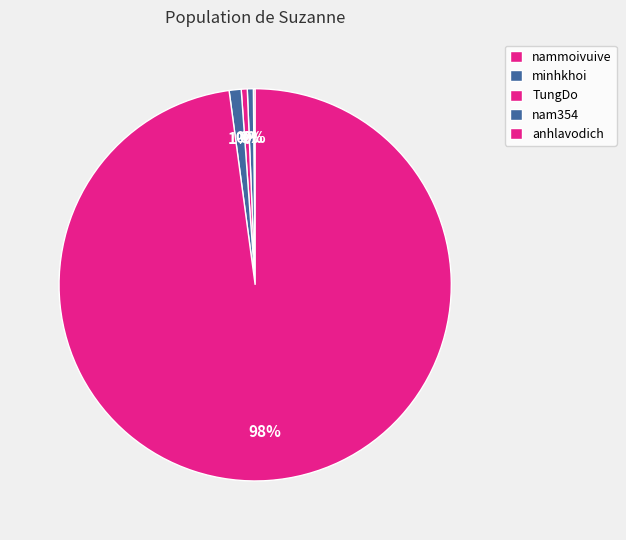

To the nearest percent, what is the difference between the largest and smallest slice percentages?

98%